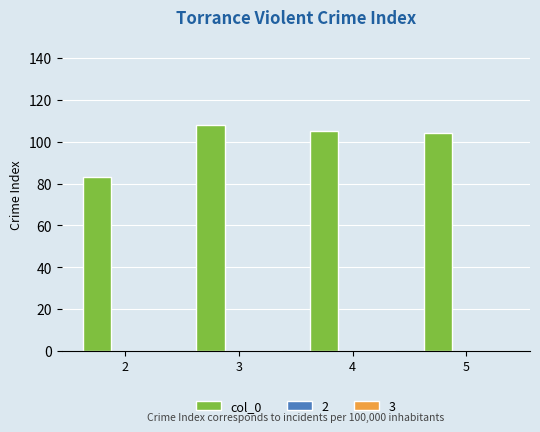

Read the value at 4.

105